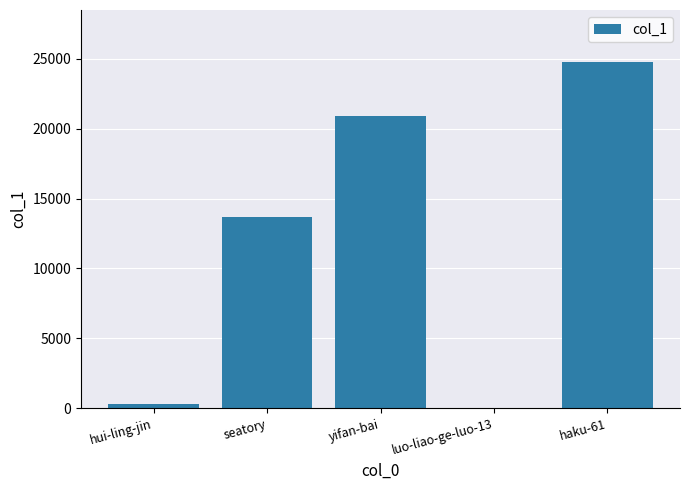

Does the chart contain stacked bars?

No